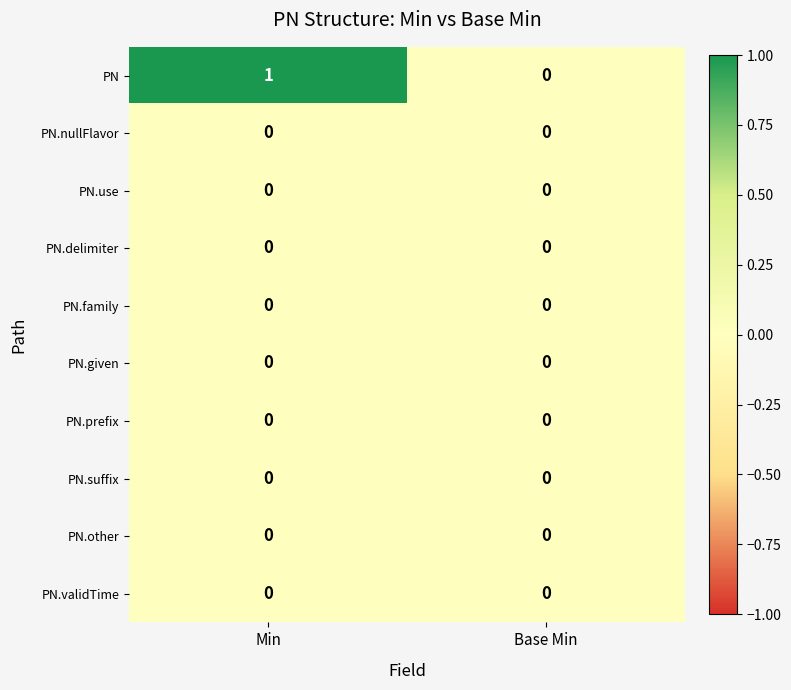

Between Min and Base Min, which series saw the biggest shift?

PN